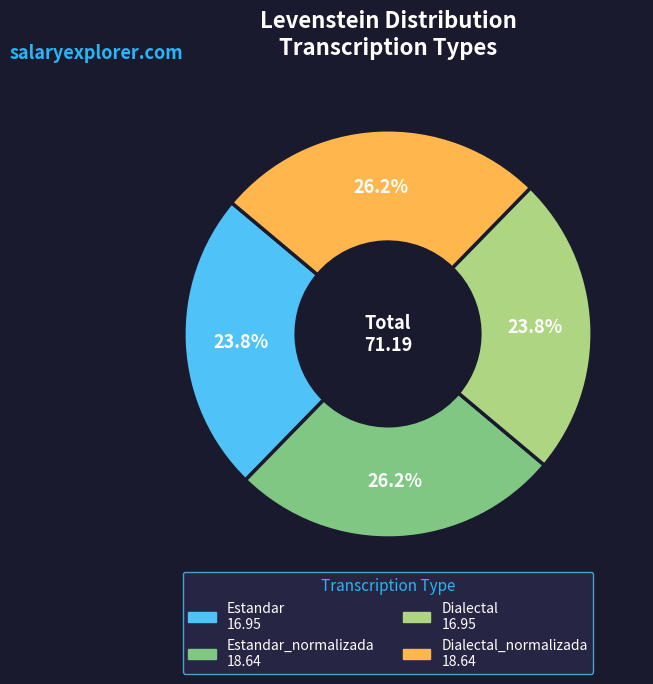

Is there any slice that represents more than half of the pie?

No